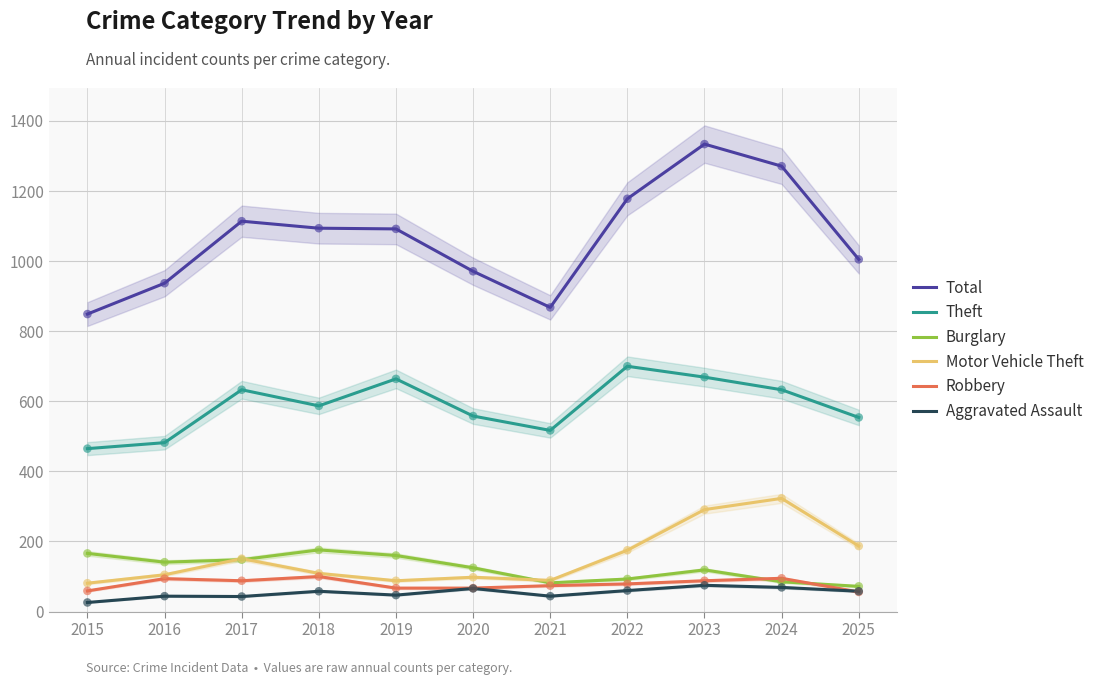

What are all the series names shown in the legend?

Total, Theft, Burglary, Motor Vehicle Theft, Robbery, Aggravated Assault